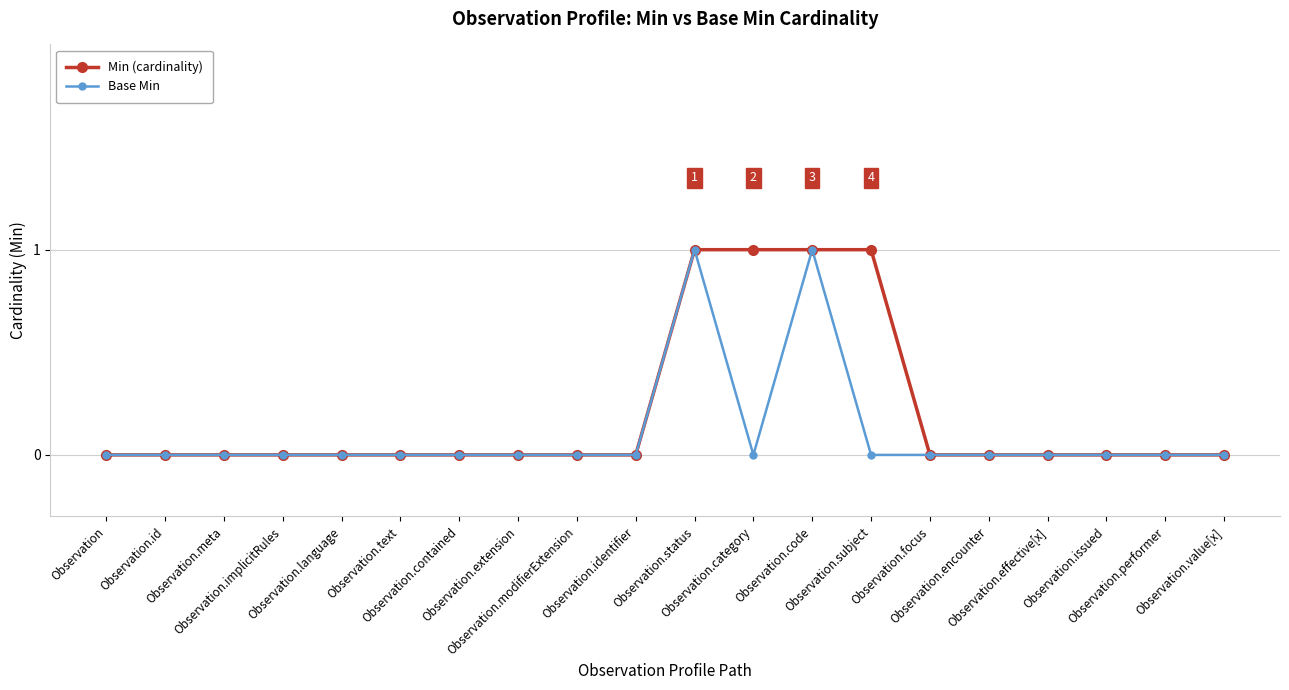

Rank the series by their average value, from lowest to highest.

Base Min, Min (cardinality)